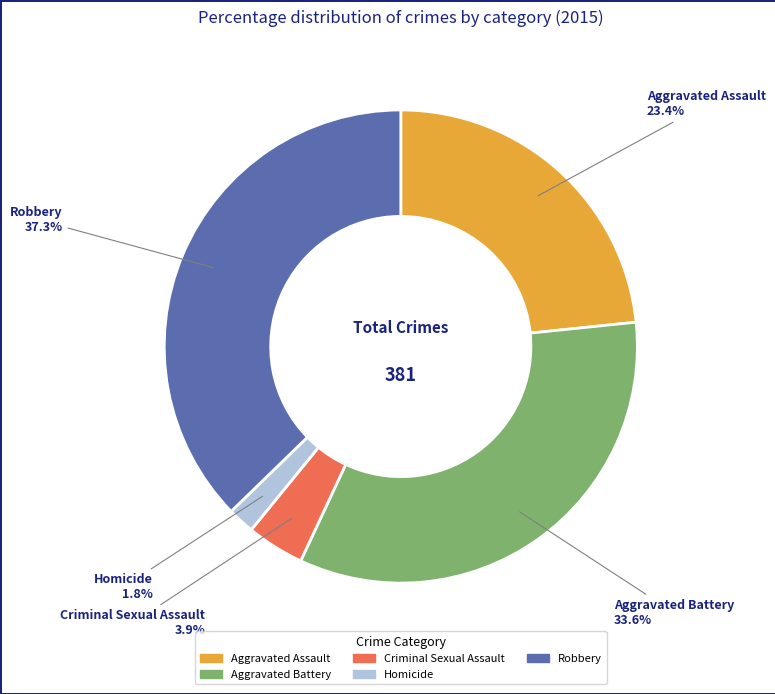

What is the largest slice in the pie chart?

Robbery